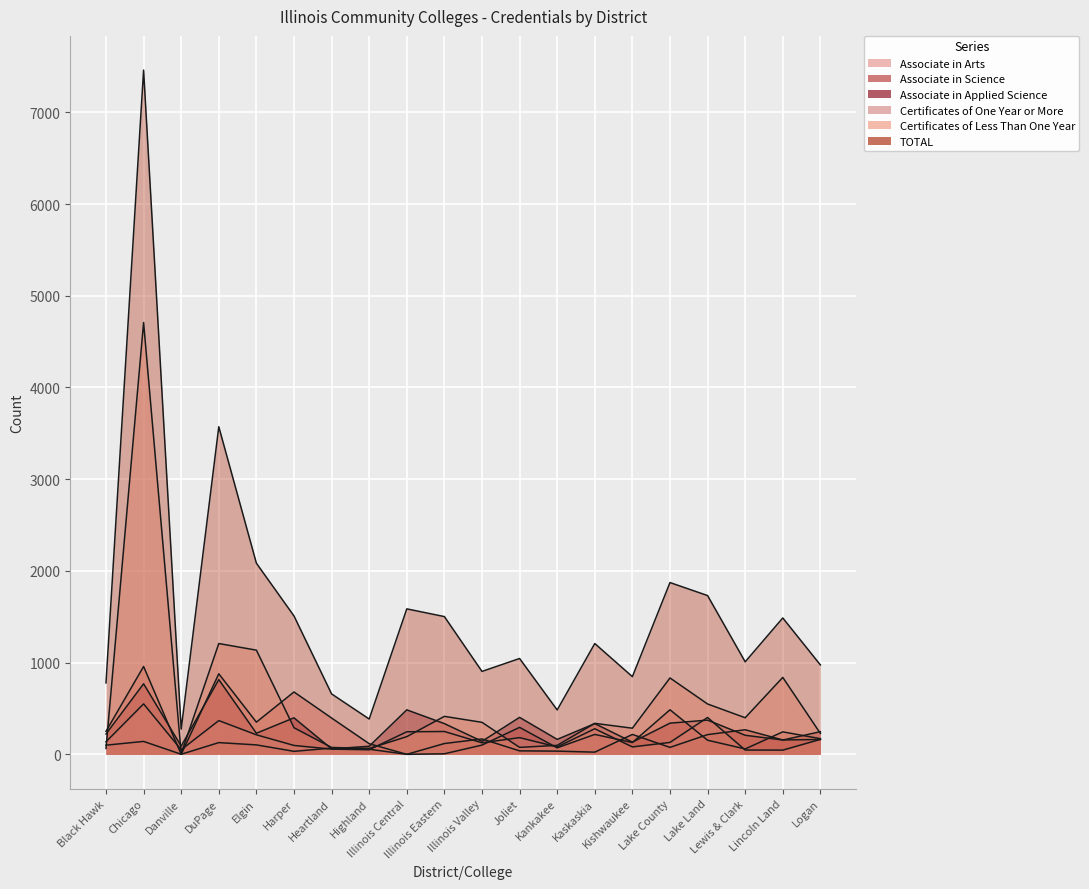

What position from the right is DuPage?

17